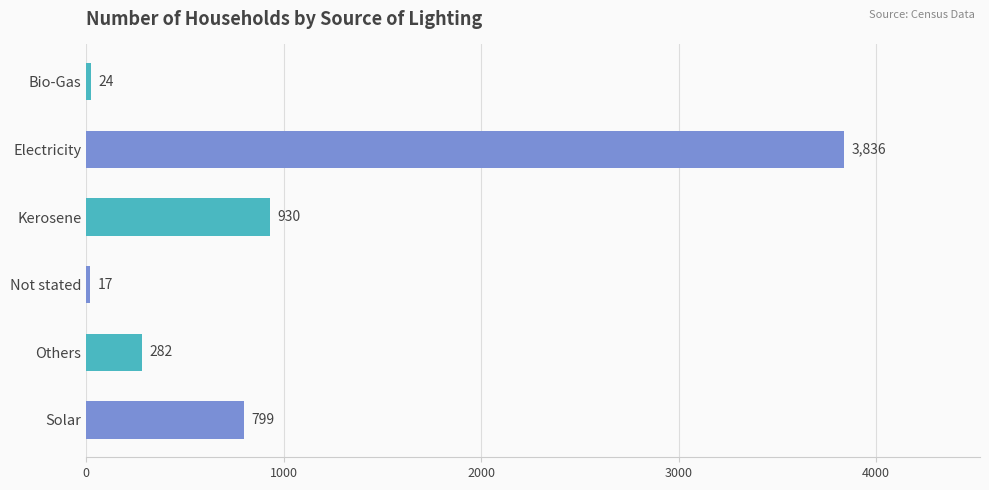

What is the smallest value displayed?

17